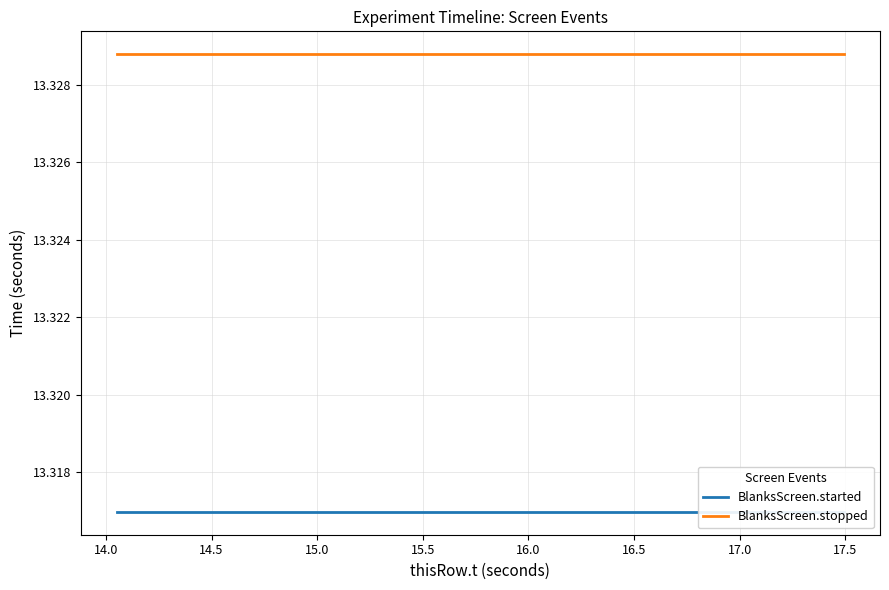

Rank the series by their maximum value, from lowest to highest.

BlanksScreen.started, BlanksScreen.stopped